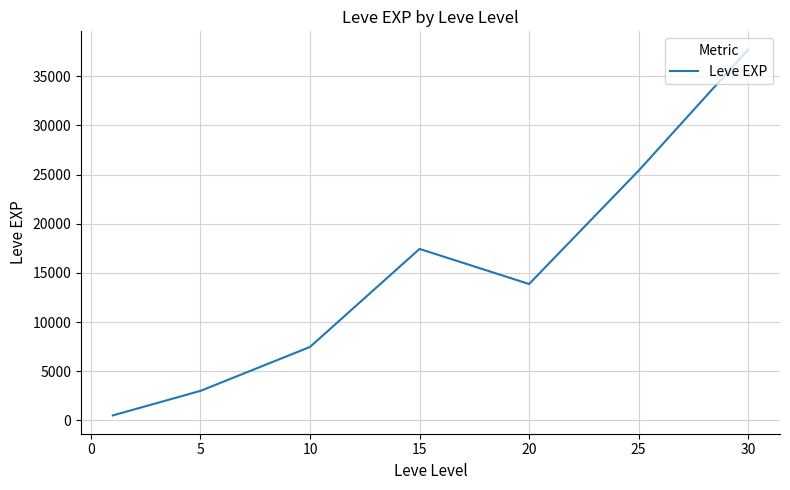

How many interior local valleys (lower than both neighbors) does the data have?

1